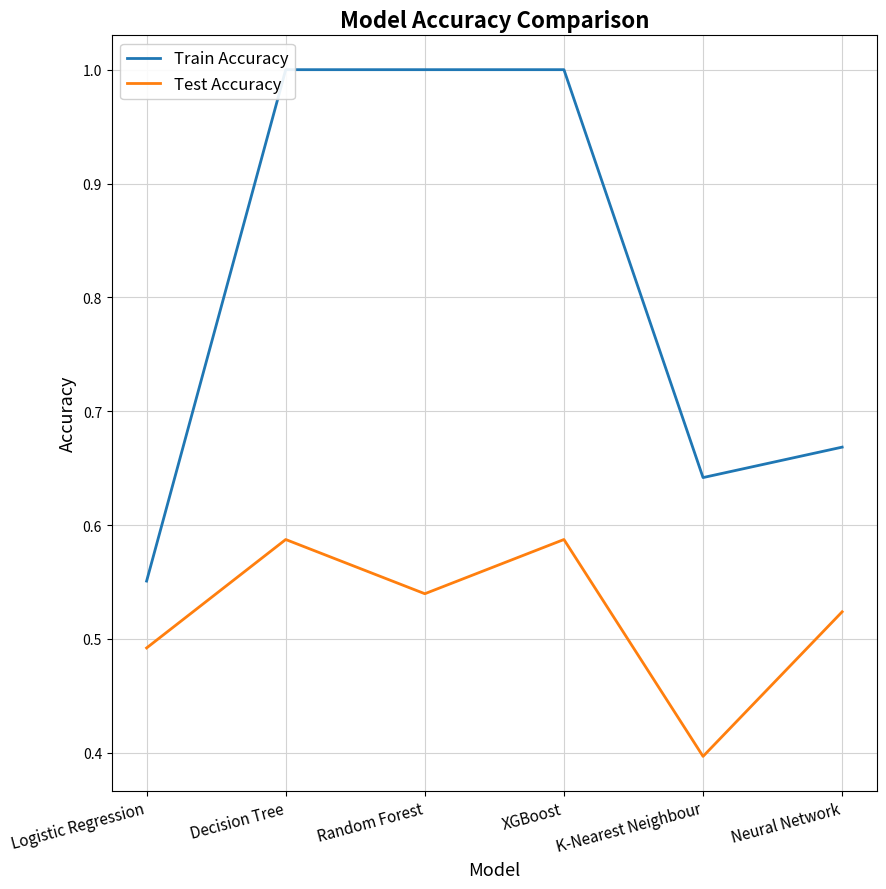

What is the maximum value for Train Accuracy?

1.0